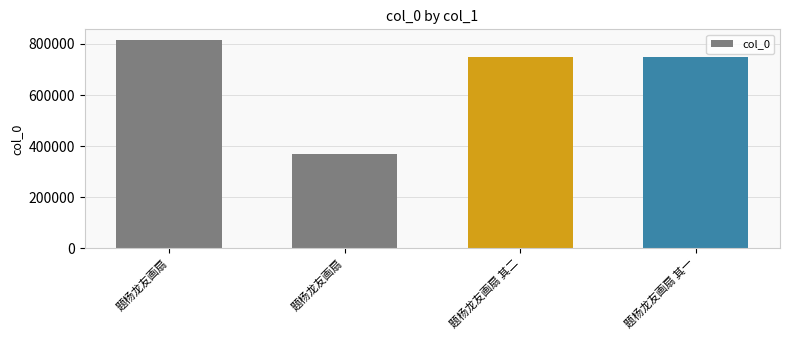

List the labels in order of value, largest first.

题杨龙友画扇, 题杨龙友画扇 其二, 题杨龙友画扇 其一, 题杨龙友画扇